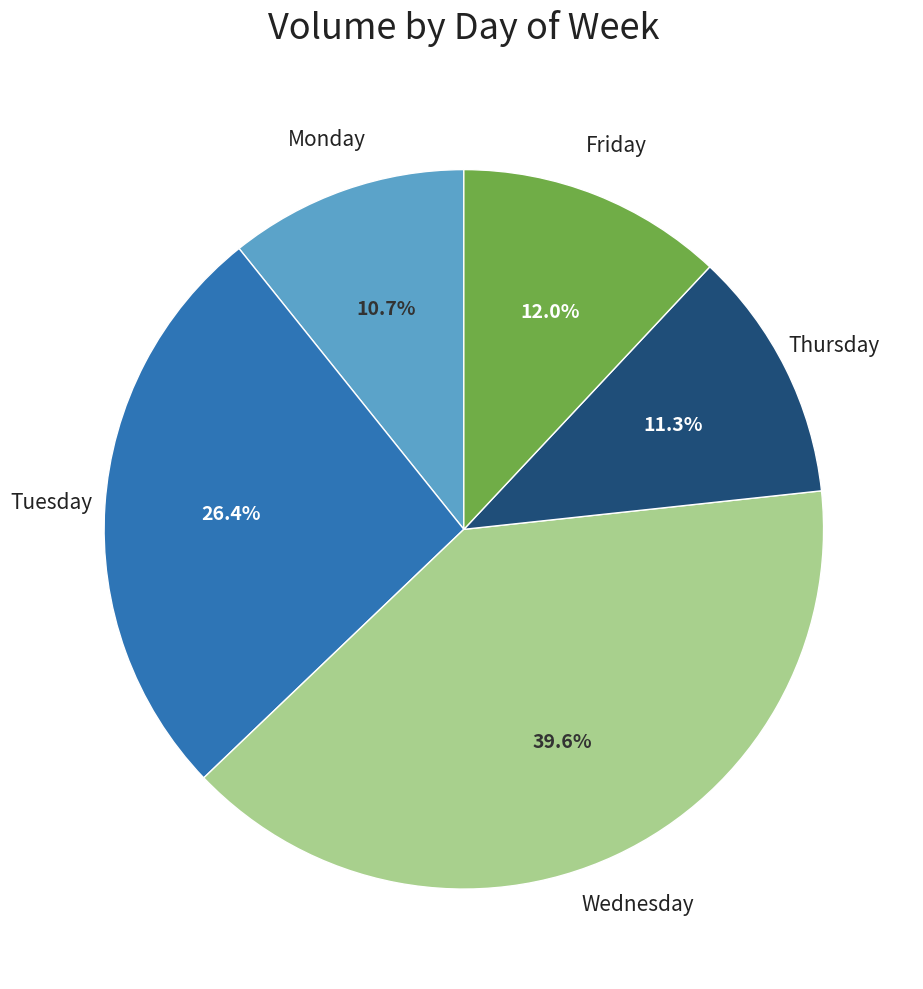

How many segments does this pie chart have?

5